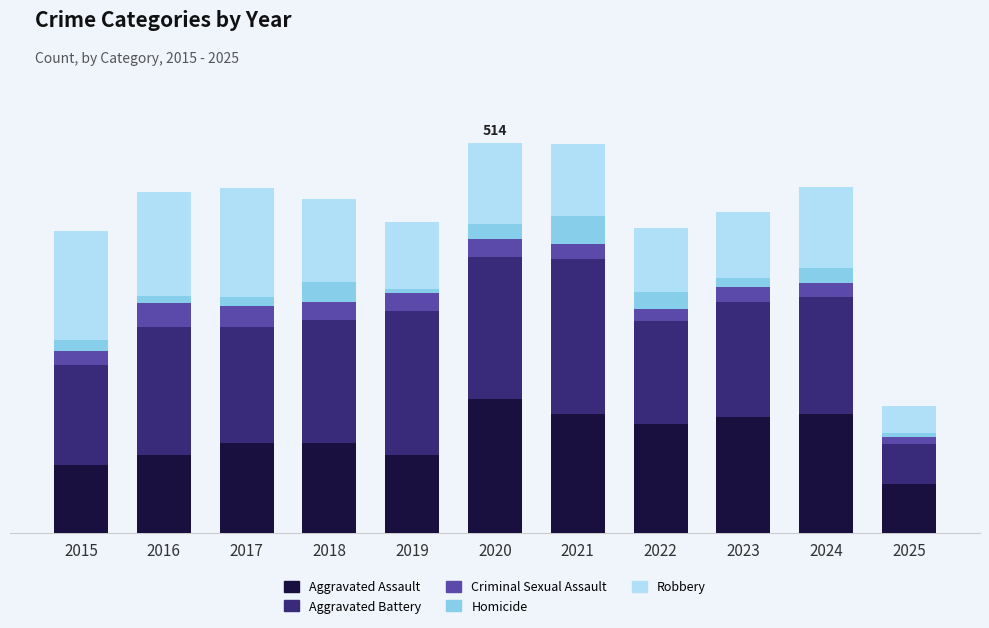

What are all the series names shown in the legend?

Aggravated Assault, Aggravated Battery, Criminal Sexual Assault, Homicide, Robbery